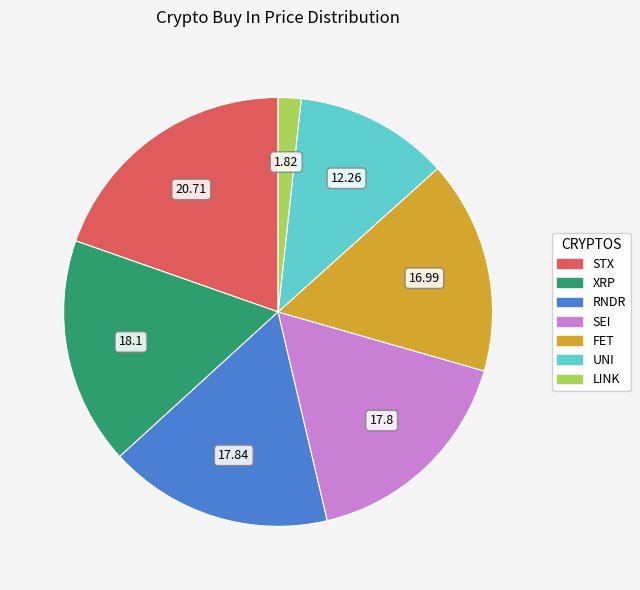

Is RNDR the majority of the pie?

No